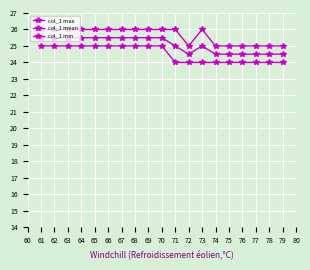

Which series has the largest total across all categories?

col_1 max